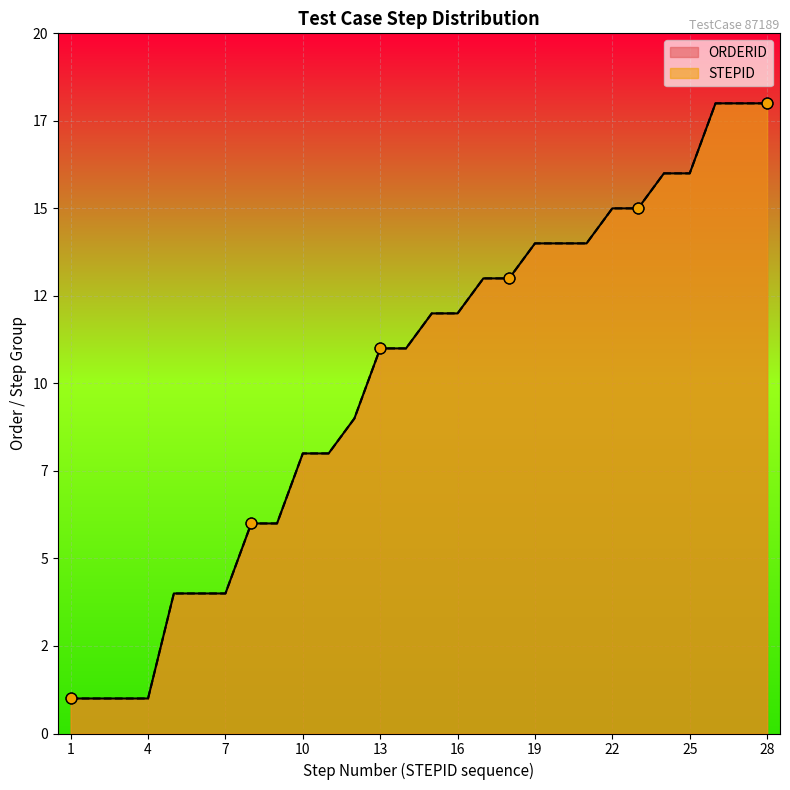

At how many categories does at least one series exceed 7?

19